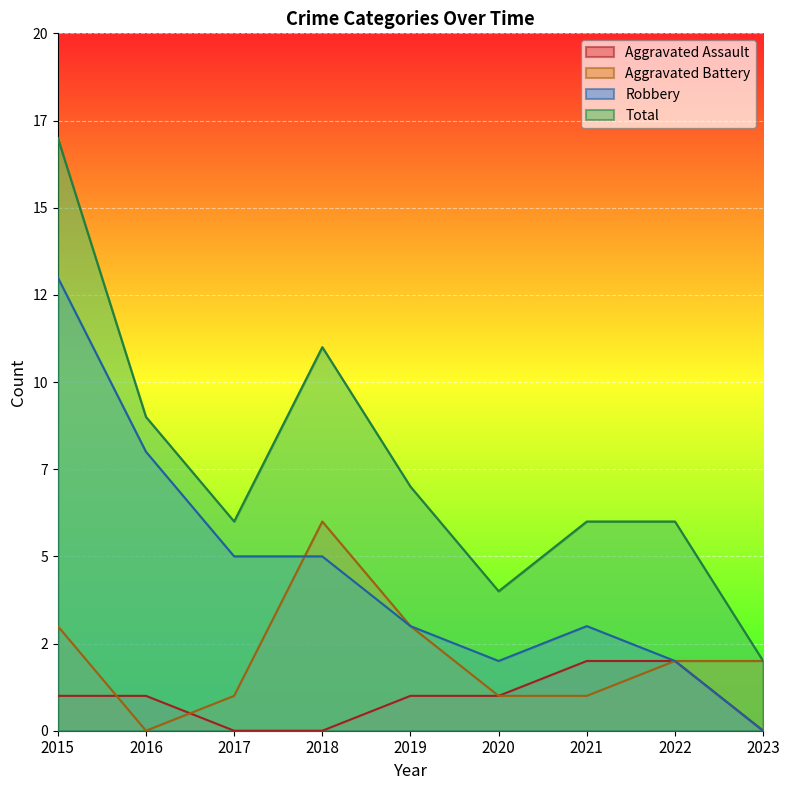

Which series changed the most between 2015 and 2022?

Robbery